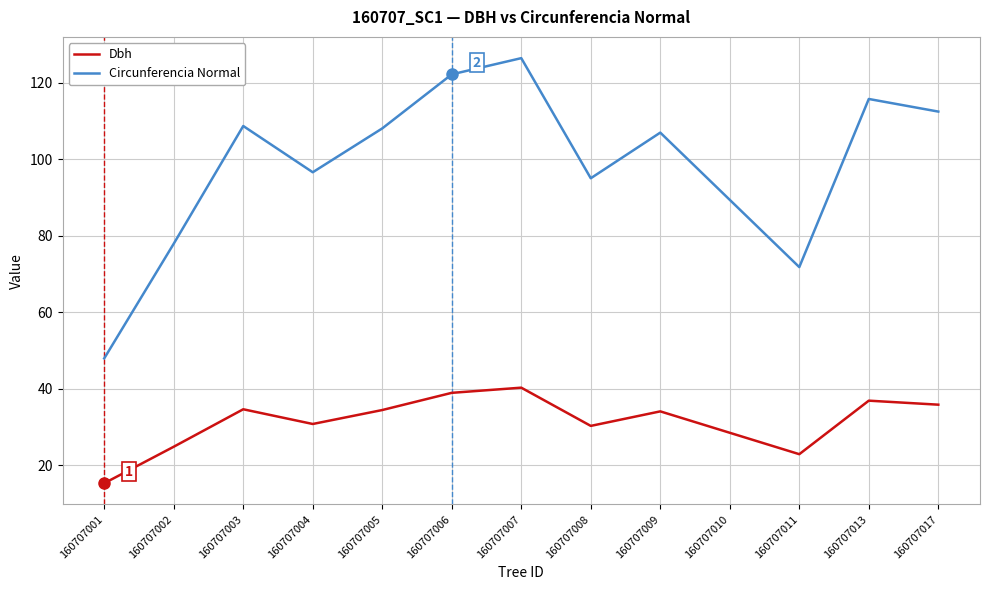

Which series has the largest total across all categories?

Circunferencia Normal